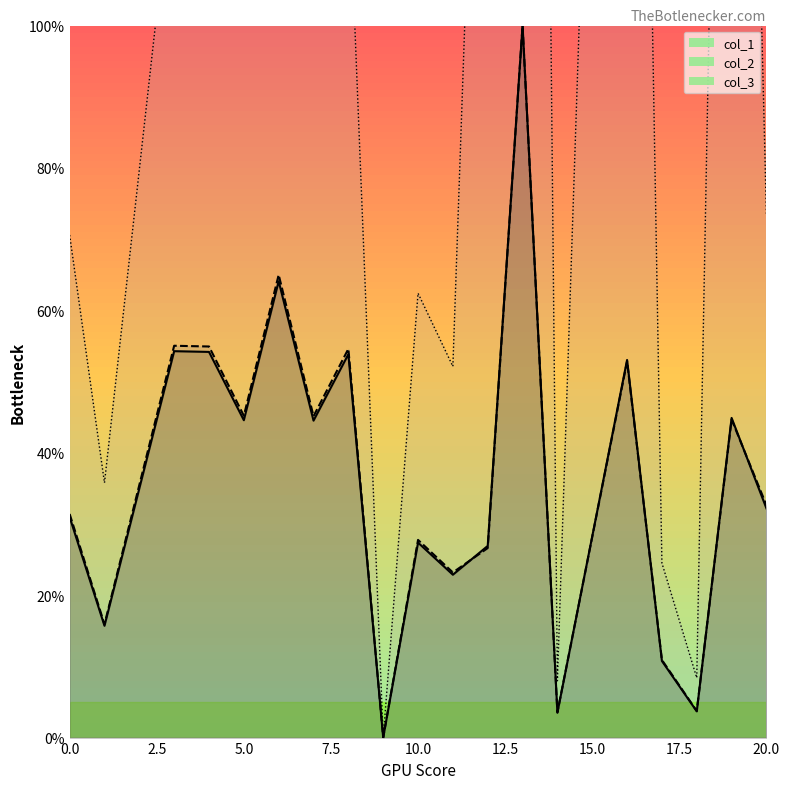

List the labels in order of col_1 value, largest first.

13, 6, 3, 4, 8, 16, 19, 5, 7, 20, 0, 10, 12, 11, 1, 17, 18, 14, 9